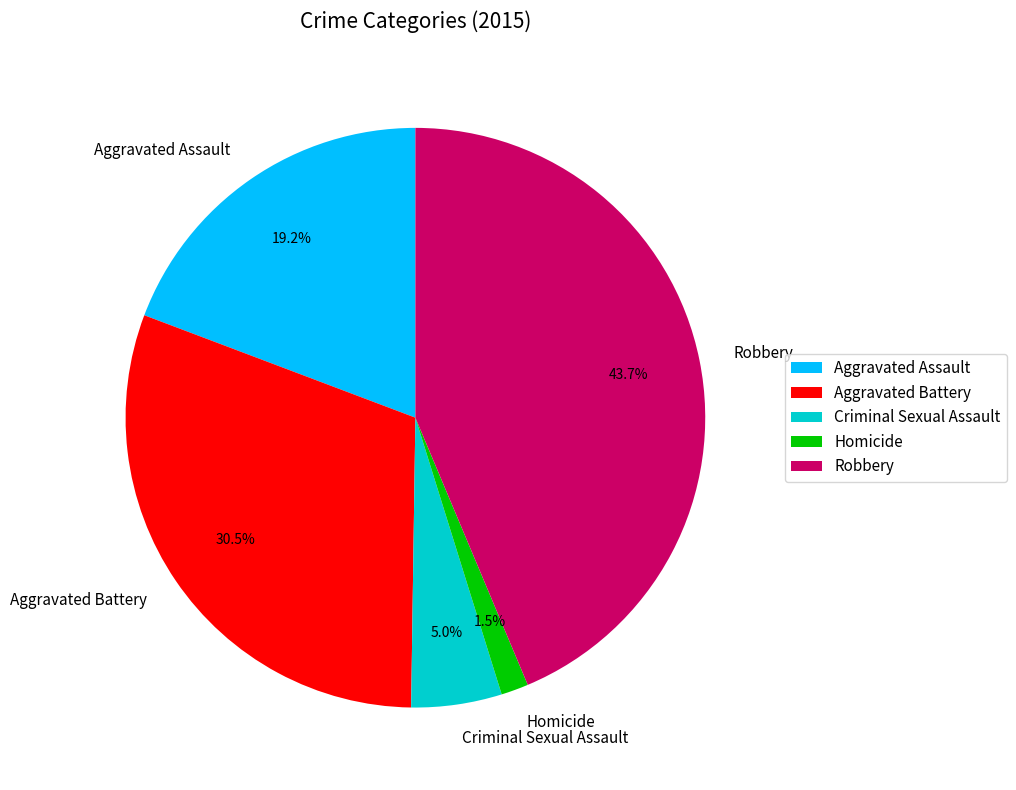

To the nearest percent, what is the difference between the largest and smallest slice percentages?

42%